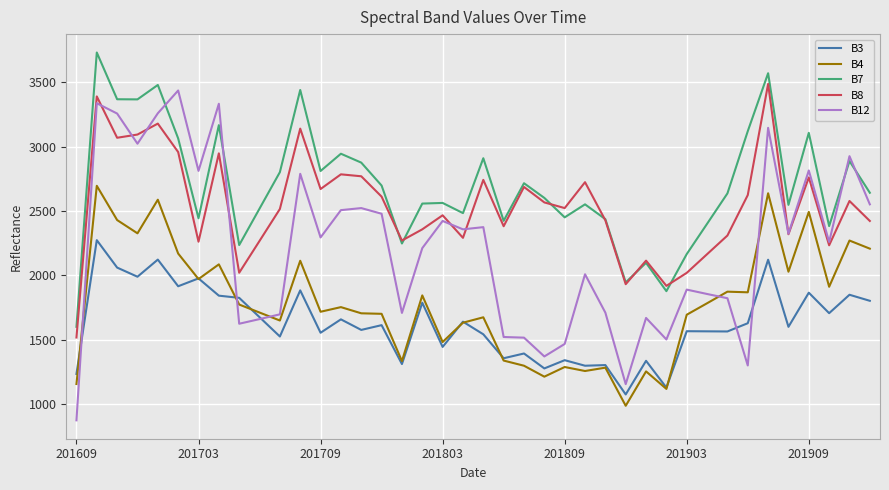

True or false: B7 and B3 intersect in this chart.

False